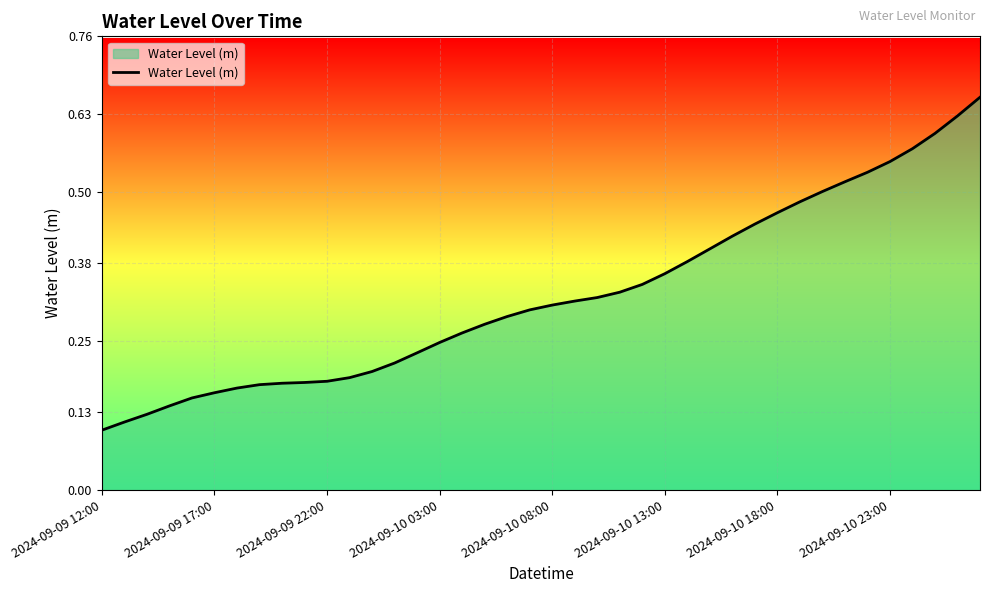

Does the chart have visible grid lines?

Yes